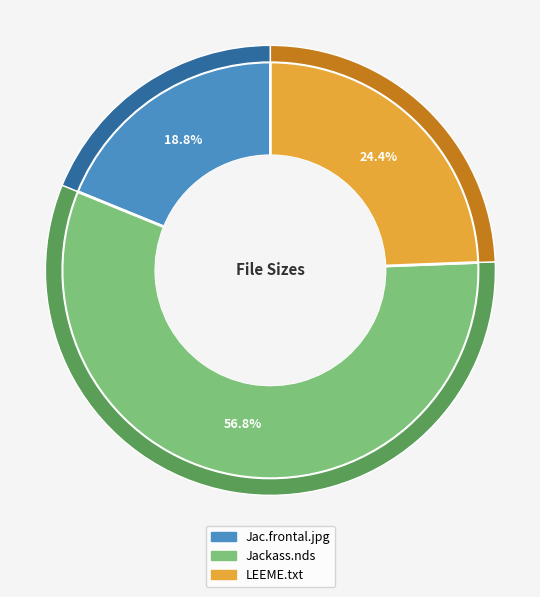

Does any single category account for the majority?

Yes